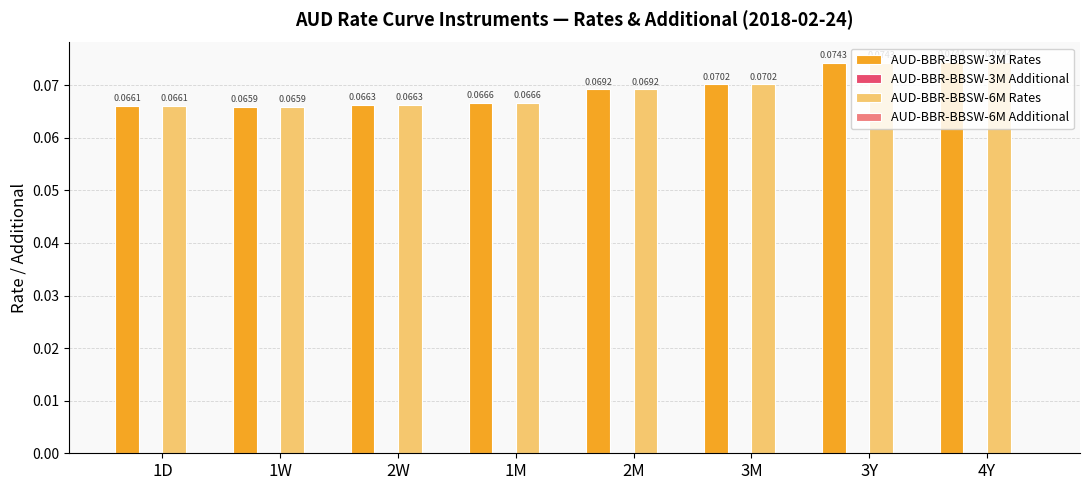

At which category is the sum across all series the highest?

4Y